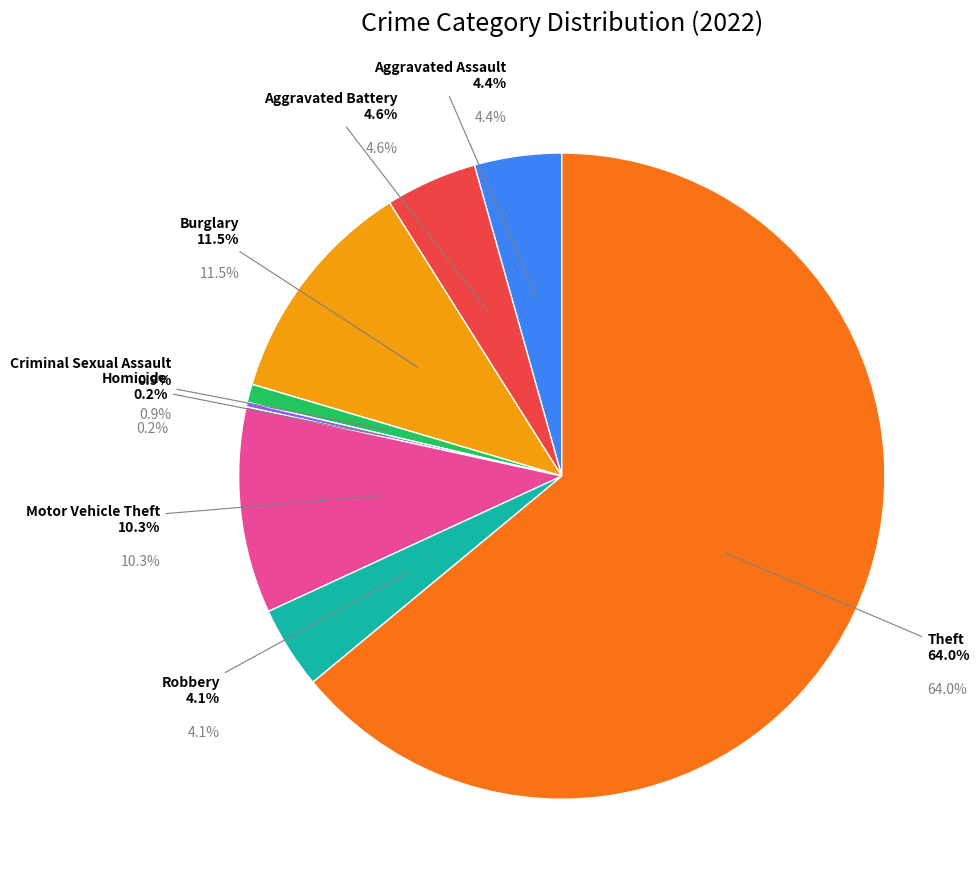

What portion of the pie excludes Theft?

36.0%